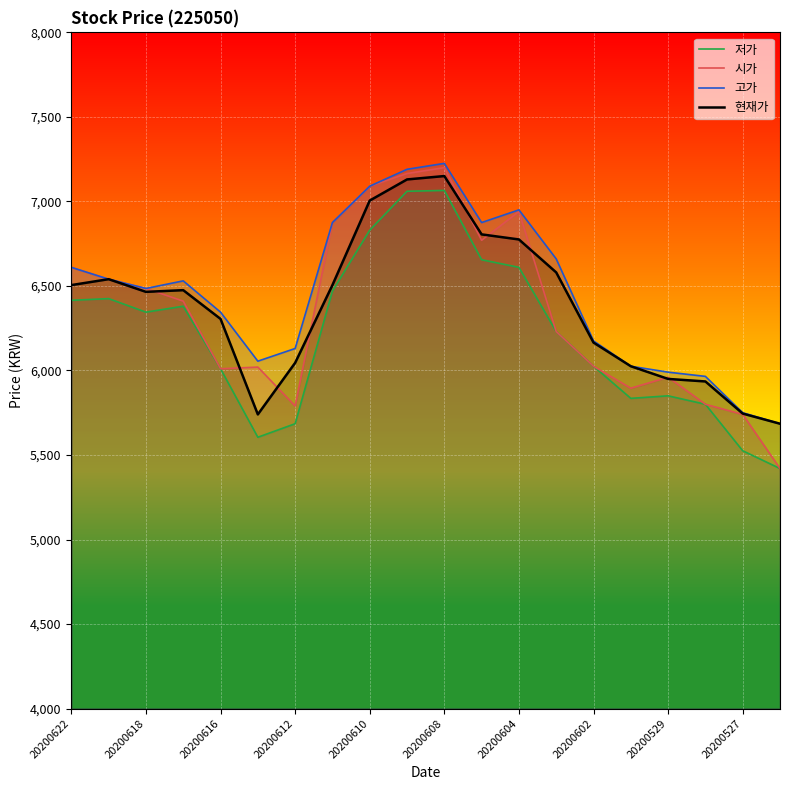

What is the greatest value displayed?

7225